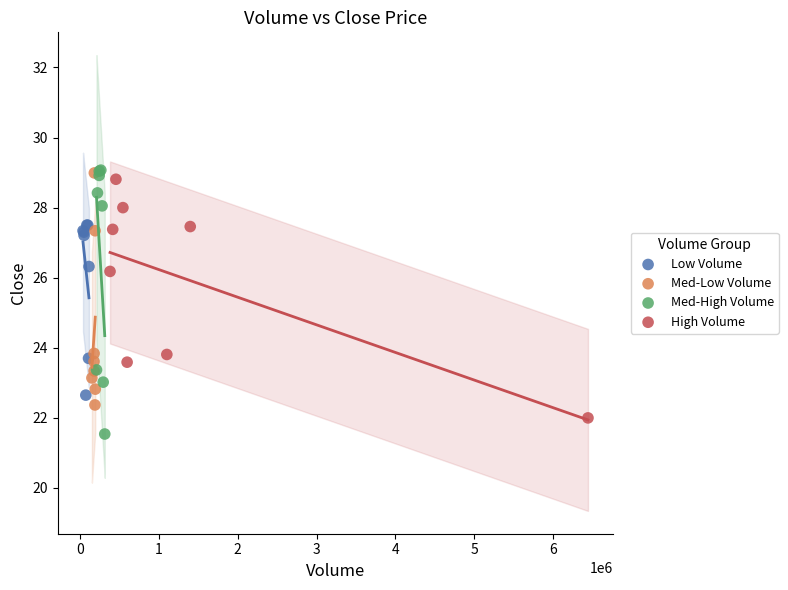

Which series has the largest Y range (max minus min)?

Med-High Volume